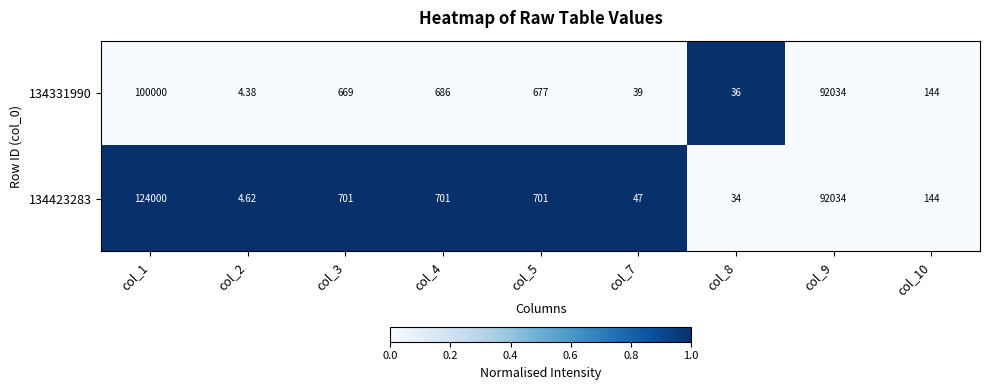

How many values in the 134423283 series are below 701?

4